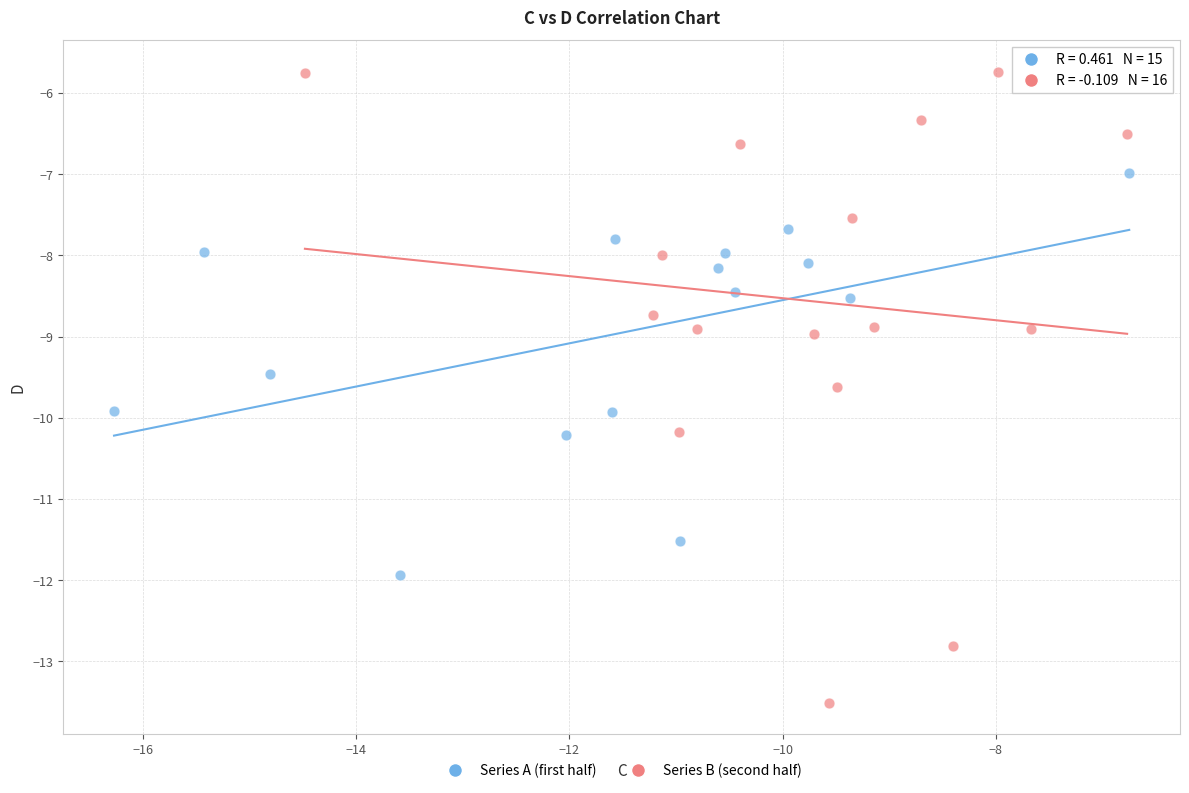

Which series reaches the maximum Y coordinate?

Series B (second half)